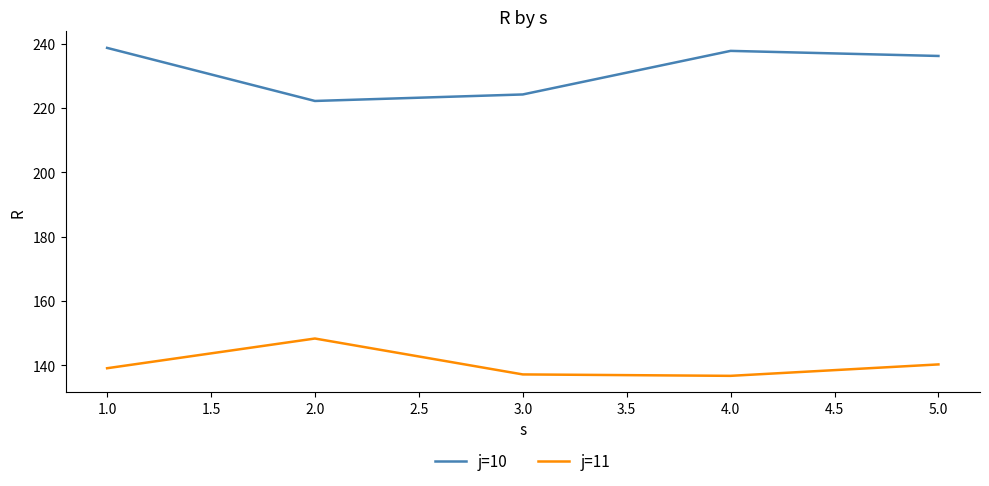

Count the number of categories in the chart.

5